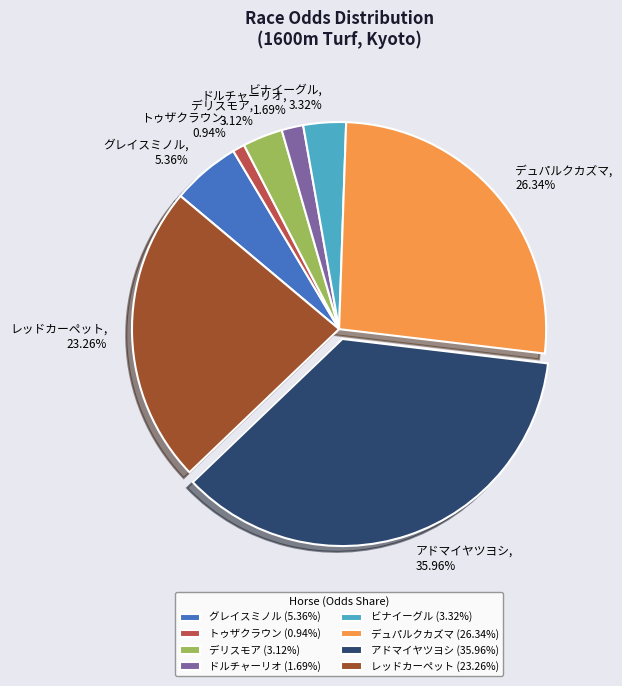

Is グレイスミノル the majority of the pie?

No